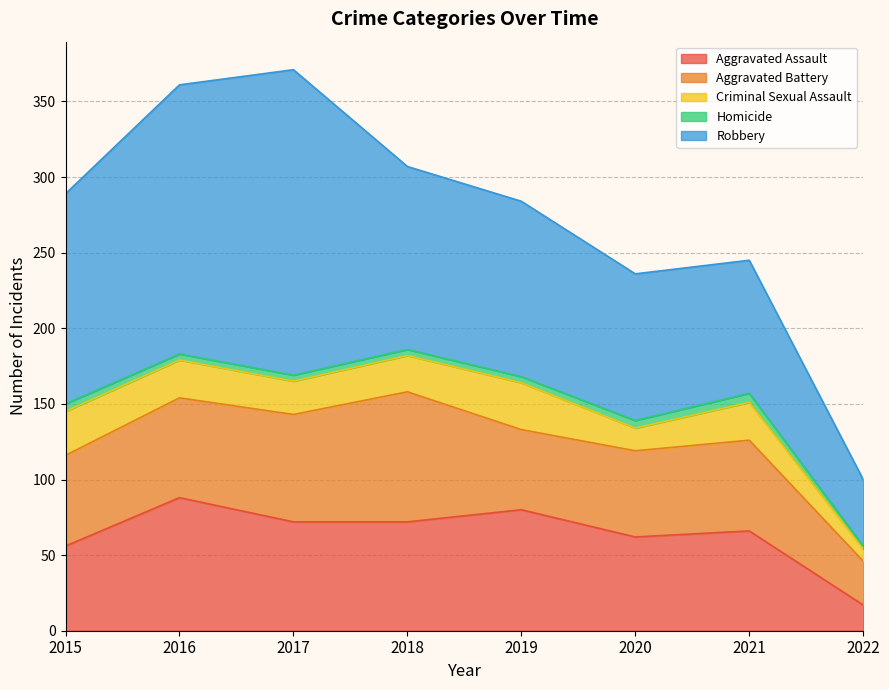

How many interior local valleys does the Aggravated Assault series have?

1